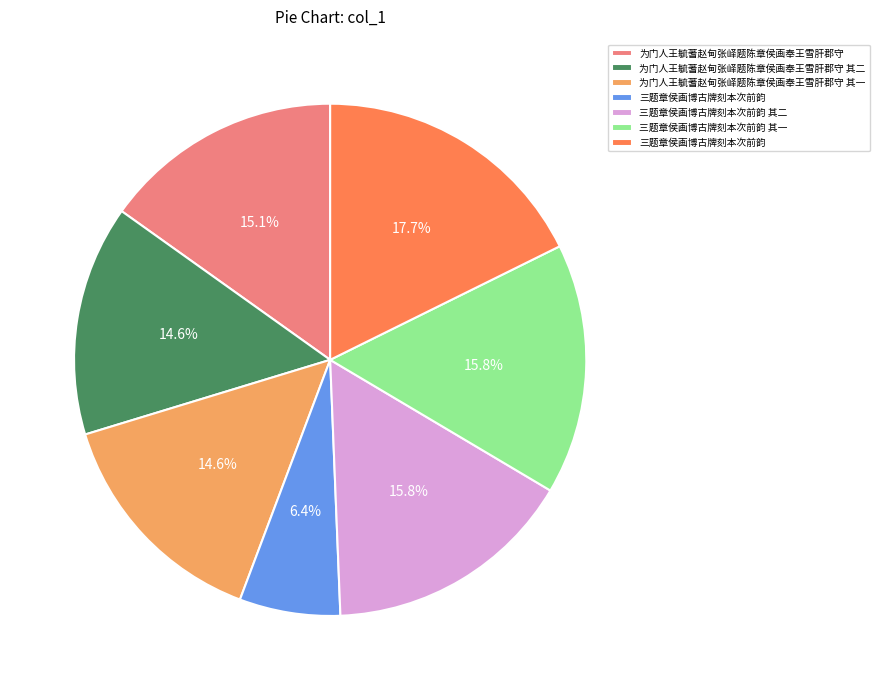

To the nearest percent, what is the difference between the largest and smallest slice percentages?

11%